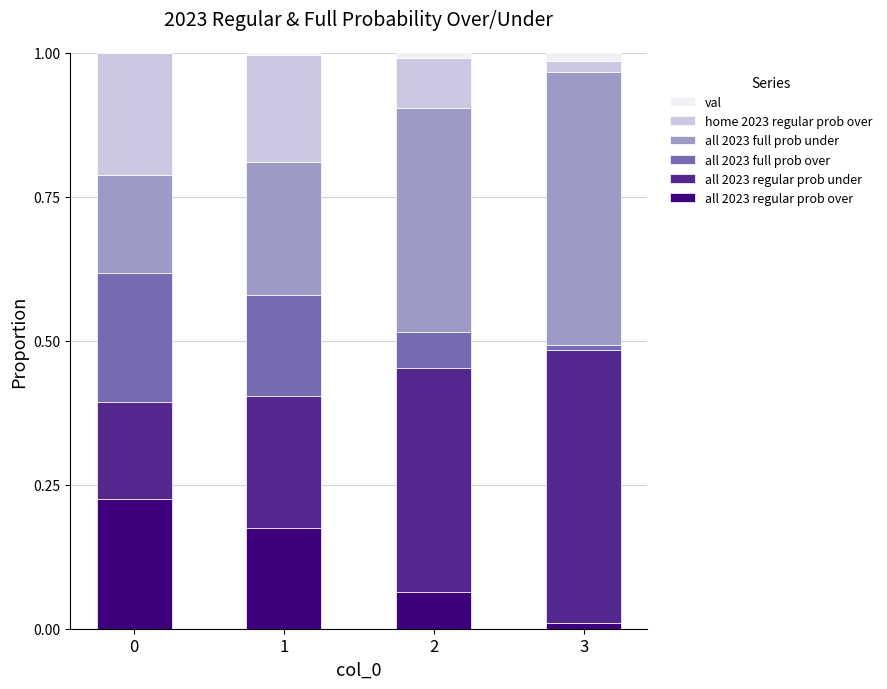

What are all the series names shown in the legend?

val, home 2023 regular prob over, all 2023 full prob under, all 2023 full prob over, all 2023 regular prob under, all 2023 regular prob over